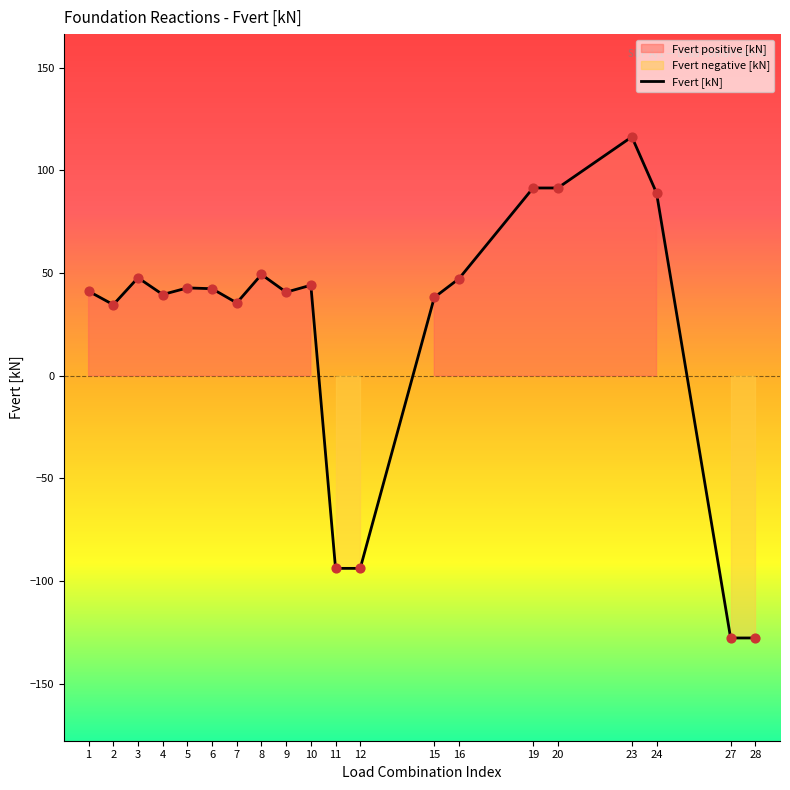

Approximately how many times larger is the value at 16 compared to 7?

1.3